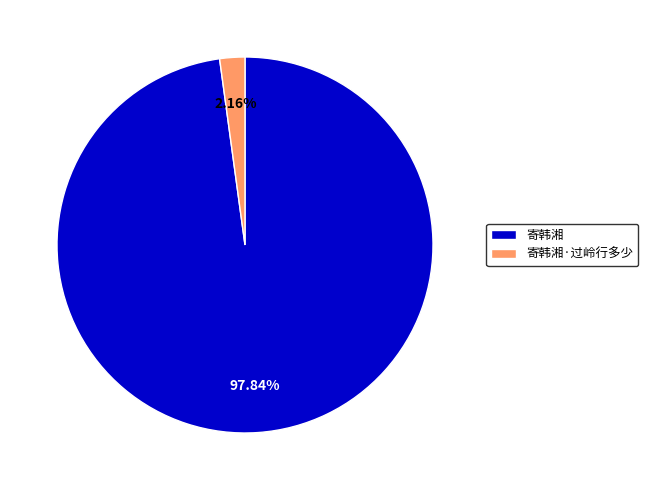

To the nearest percent, what percentage of the pie is 寄韩湘·过岭行多少?

2%